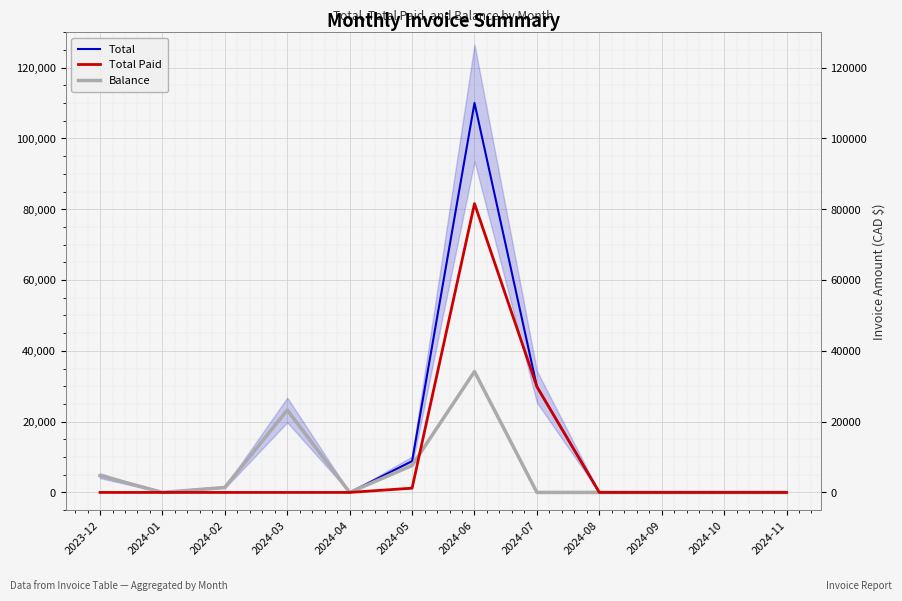

What is the sum of all Total Paid values?

112660.0